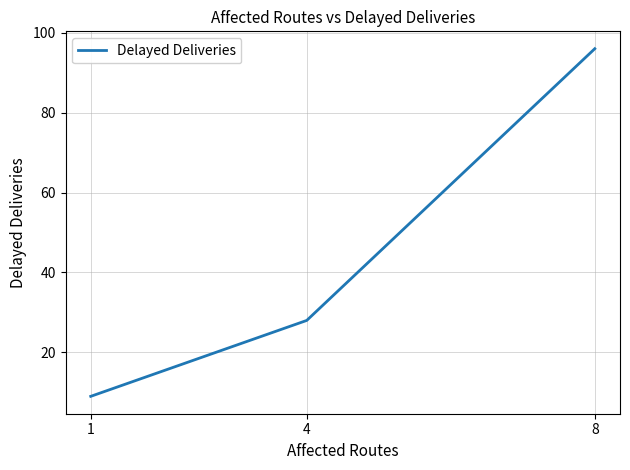

Reading left to right, what are all the values shown in this chart?

9	28	96